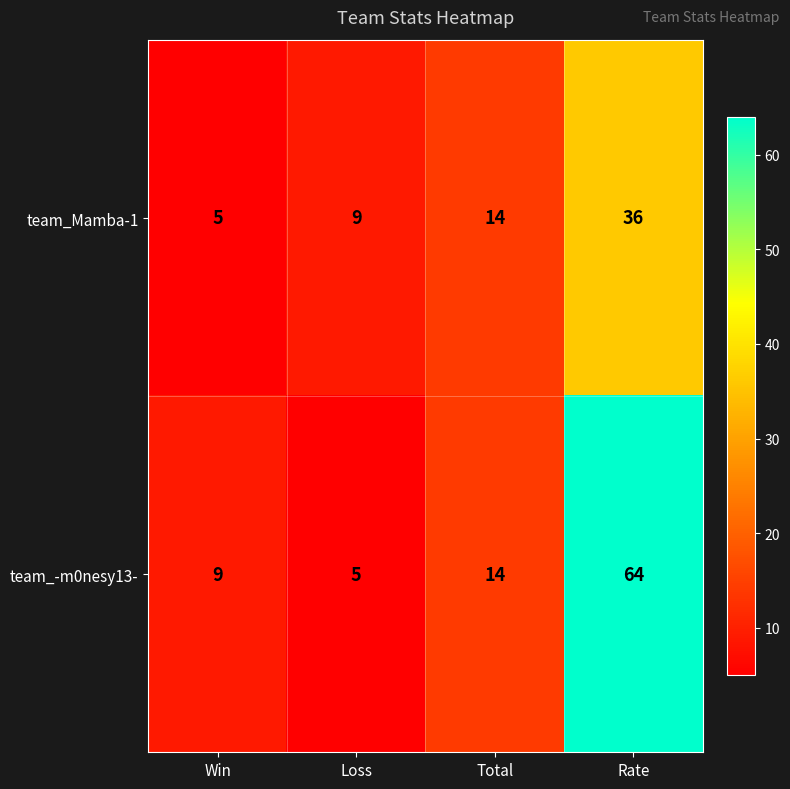

What is the total value across all series at Rate?

100